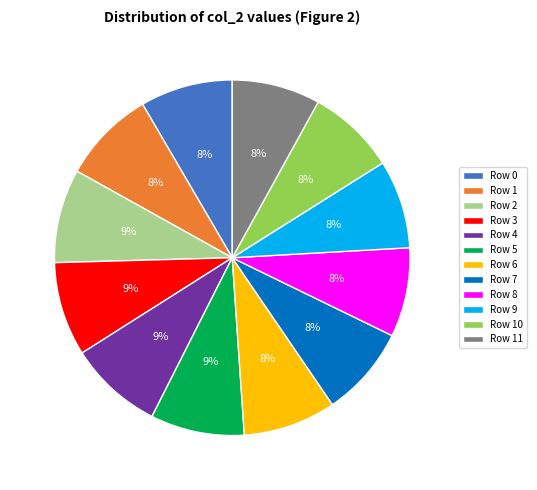

Is Row 4 the majority of the pie?

No